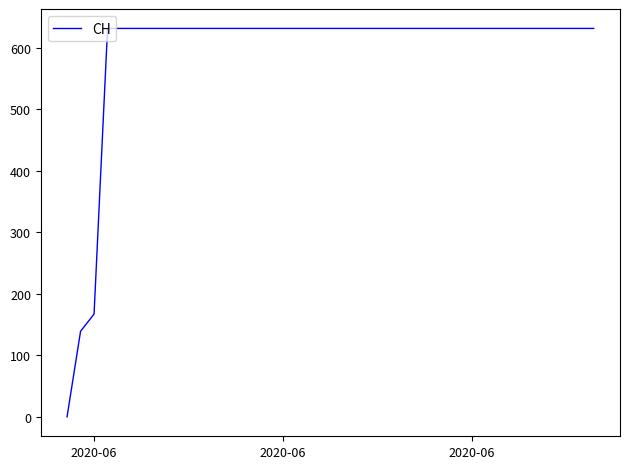

What is the greatest value displayed?

631